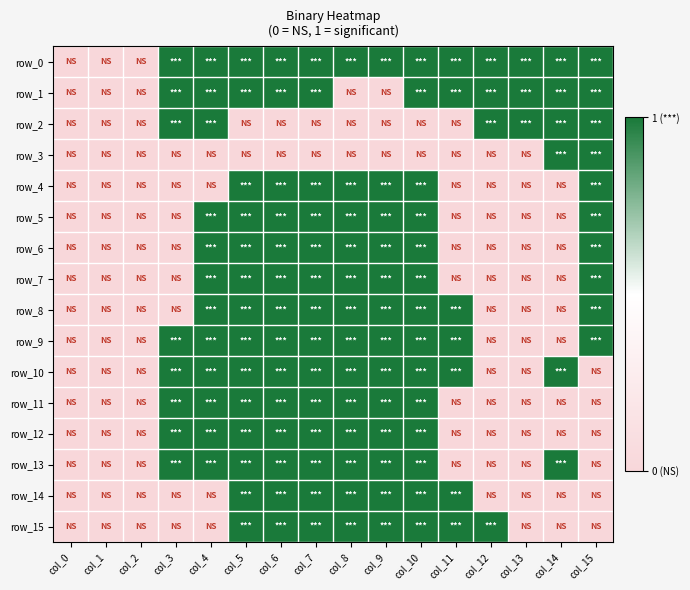

How many row_1 values are between 0 and 1?

16